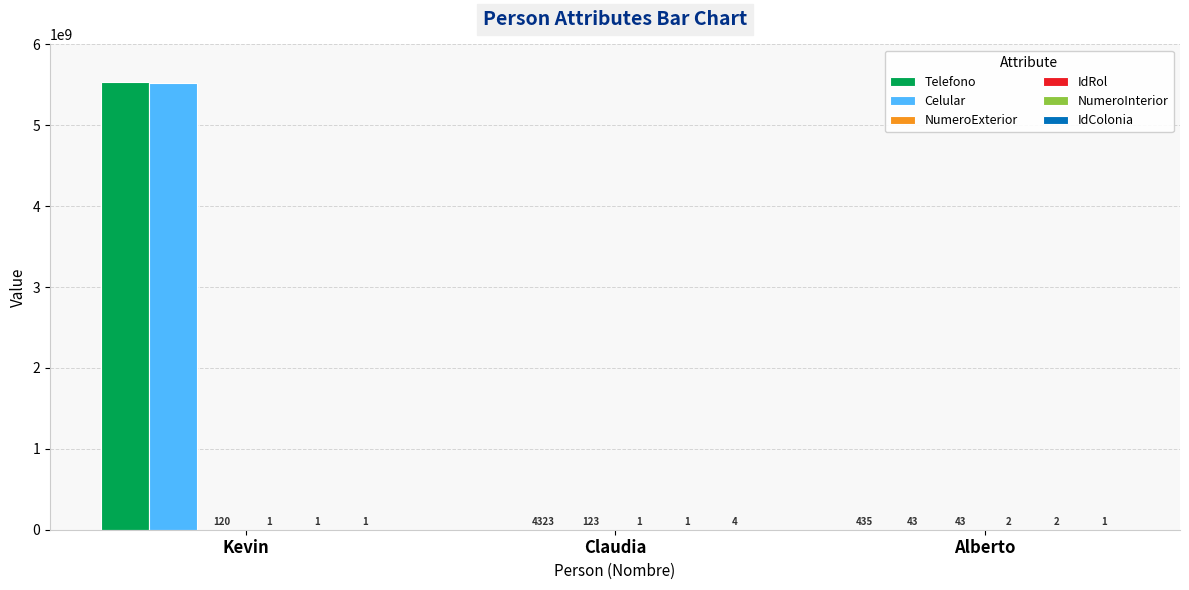

At which label does Celular first exceed 4323?

Kevin